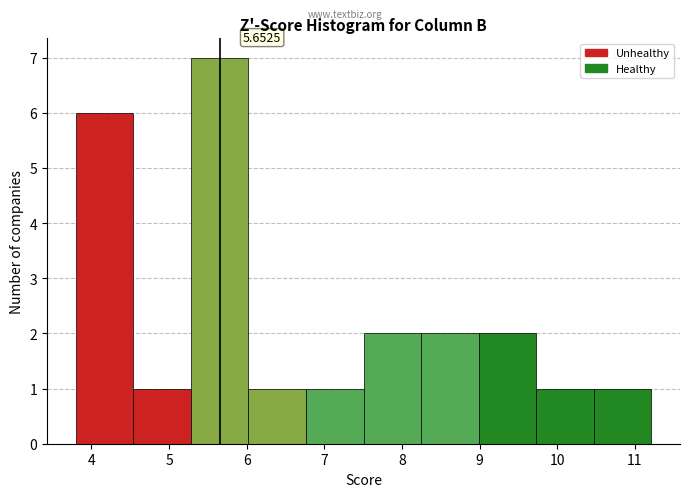

Over which range of the x-axis is the bar tallest?

5.3 to 6.0